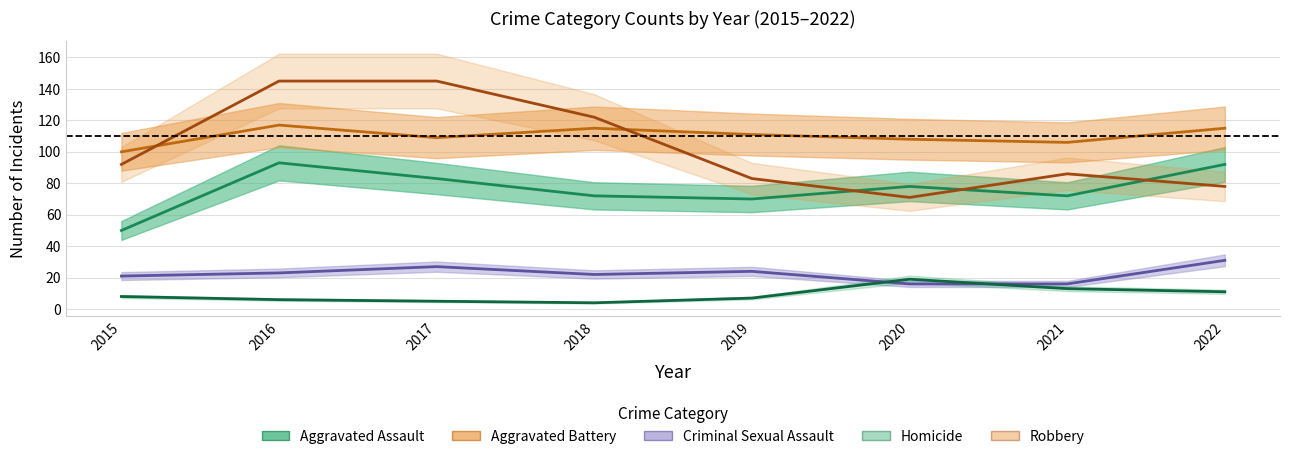

Between 2019 and 2016, which is larger?

2016